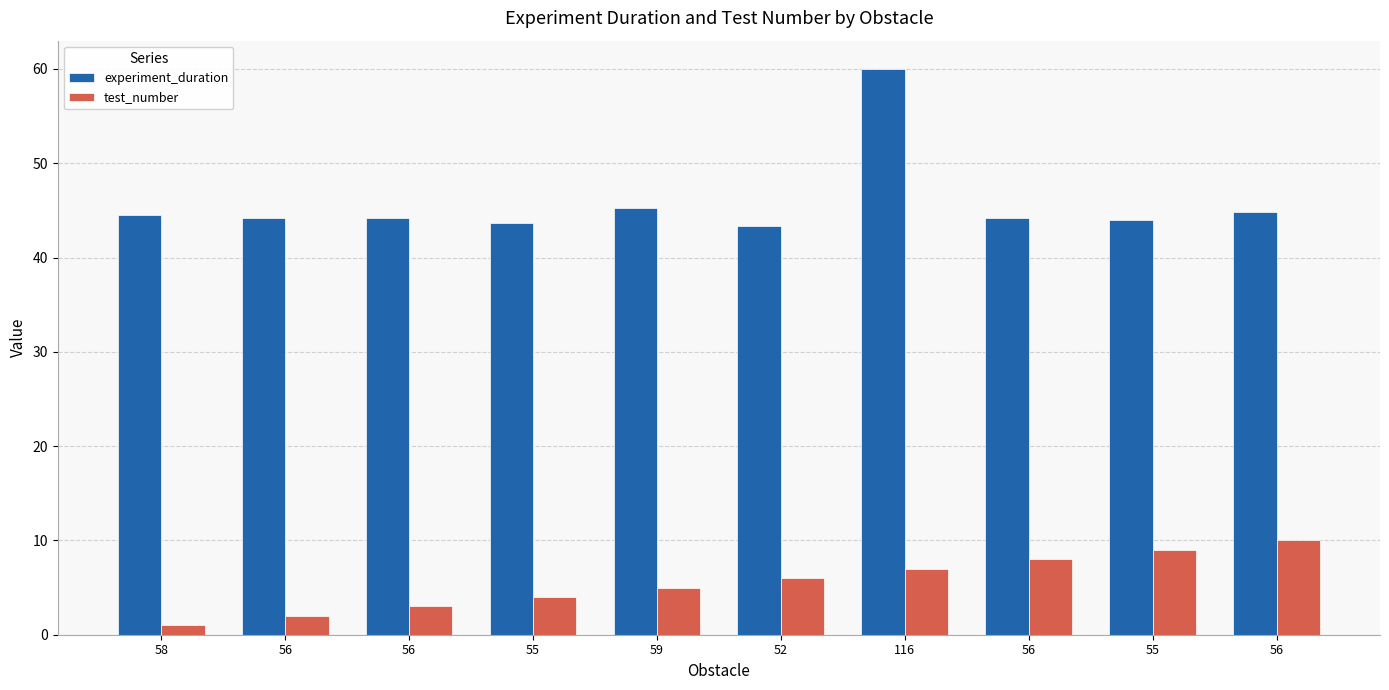

How many bars are there in each group?

2